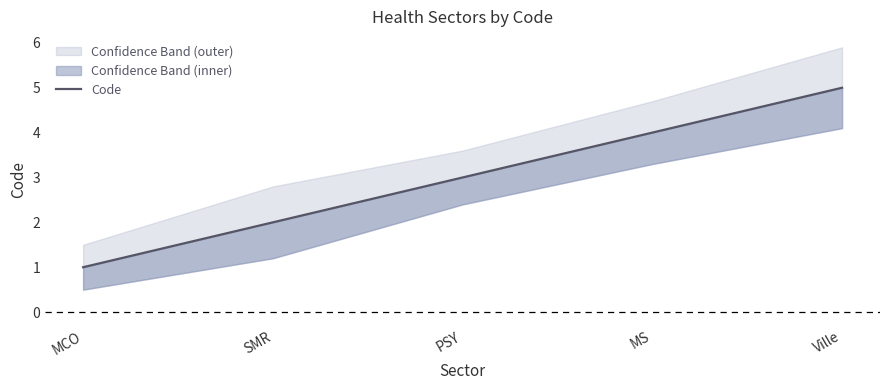

What is the sum of the values at SMR and MCO?

3